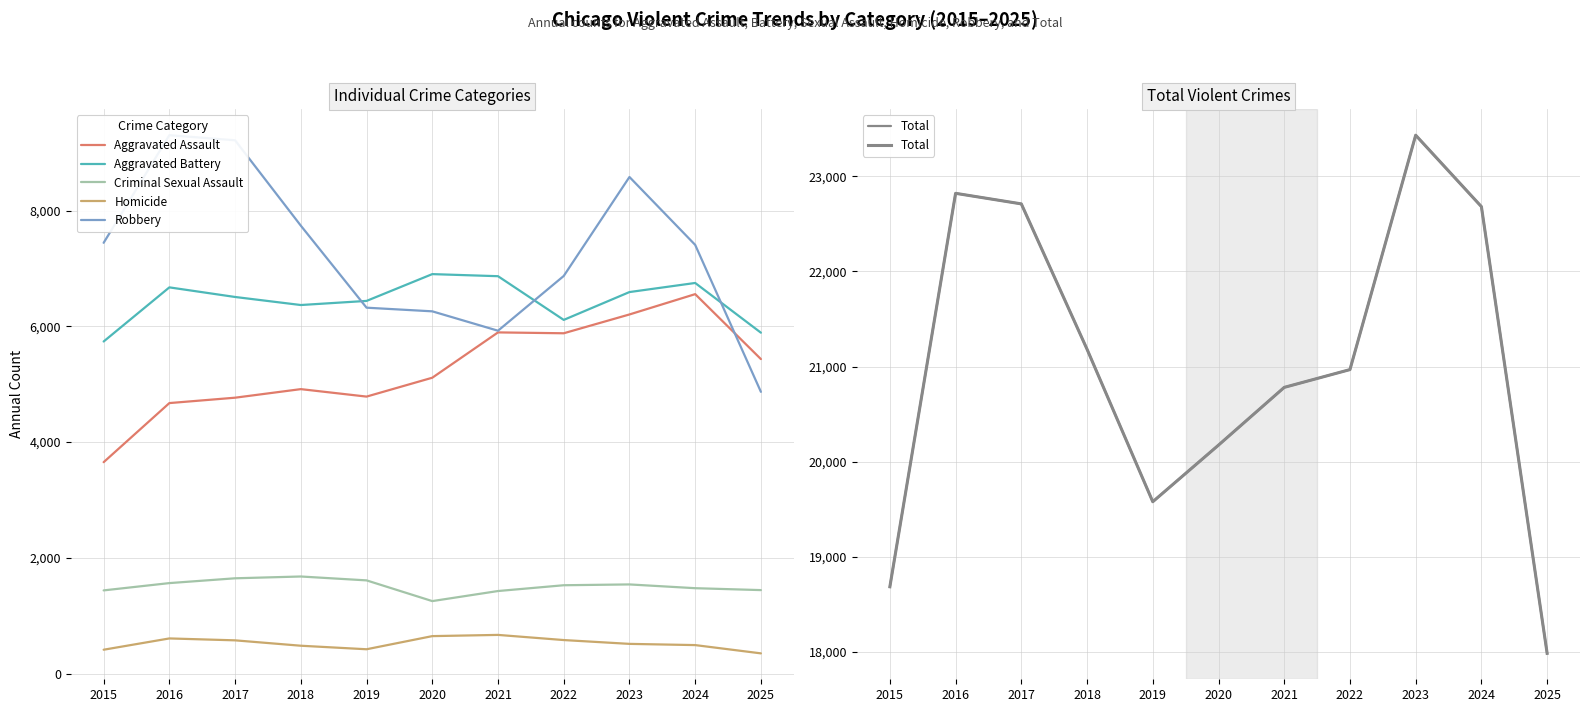

Does the chart display data point markers on the line(s)?

No